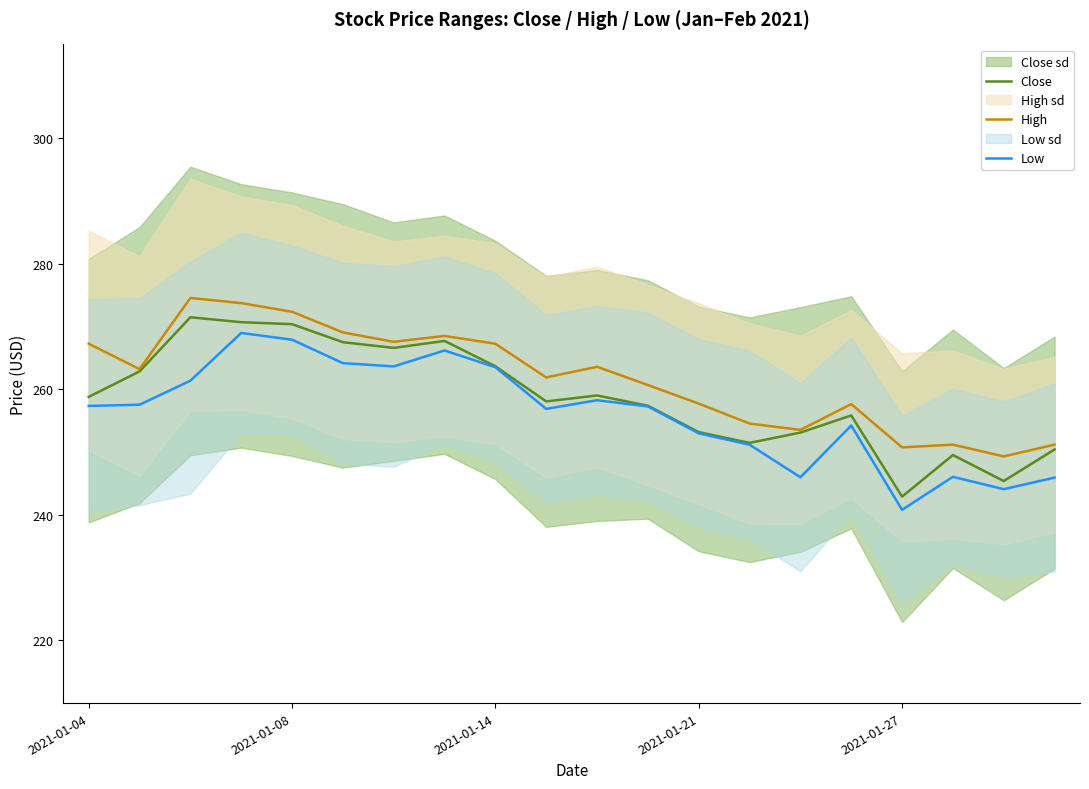

What is the sum of all Close values?

5176.3